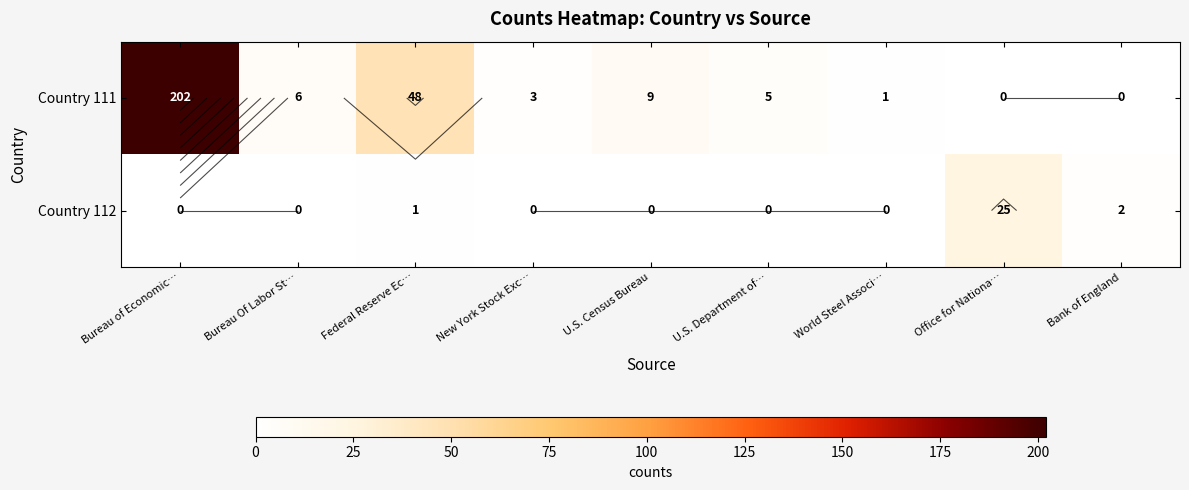

Which has a higher value, Bureau of Economic… or Bank of England?

Bureau of Economic…